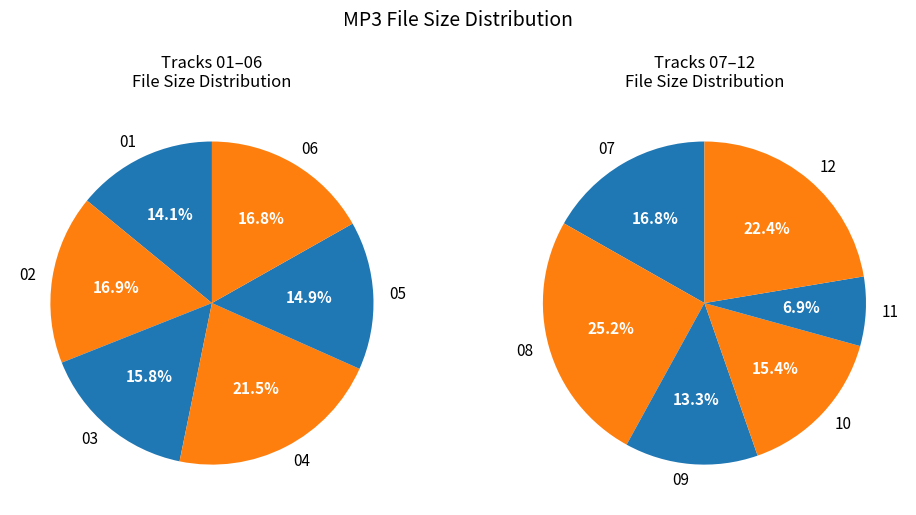

Which slice is the smallest?

11 - Charlie's Last Letter.mp3